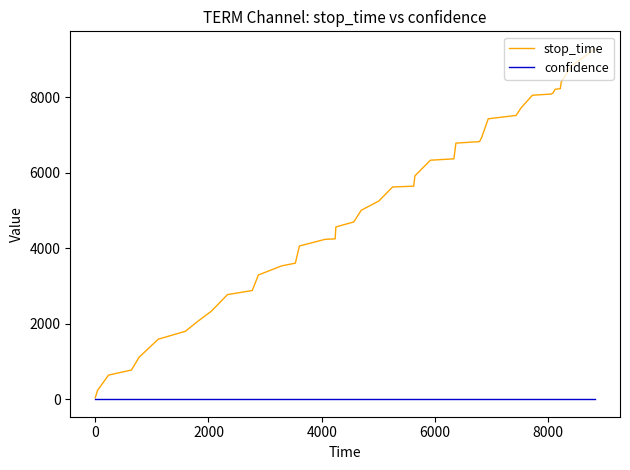

Rank the series by their average value, from highest to lowest.

stop_time, confidence